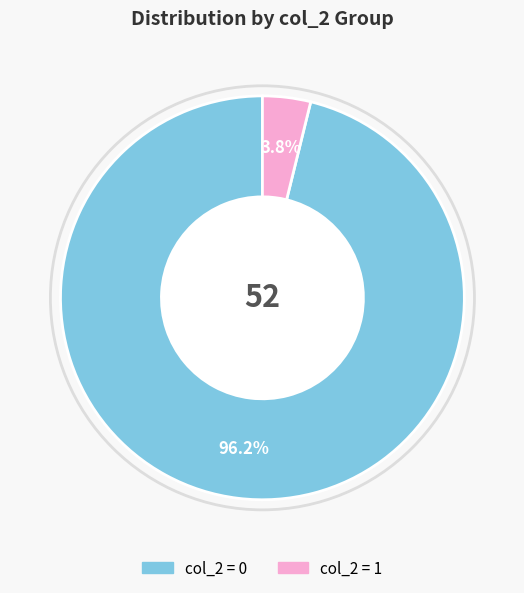

How many slices are in this pie chart?

2